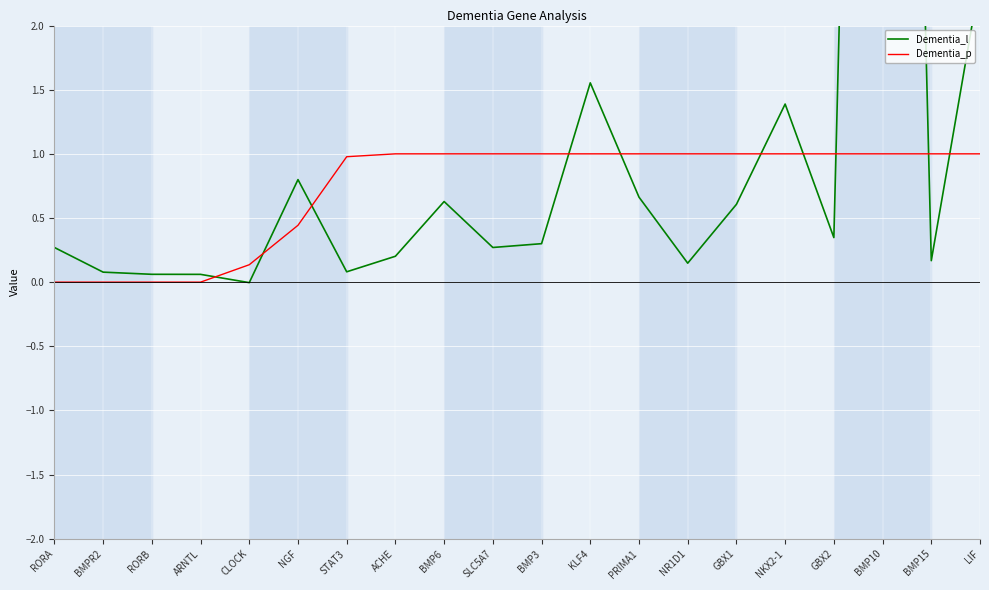

How many interior local valleys does the Dementia_l series have?

6